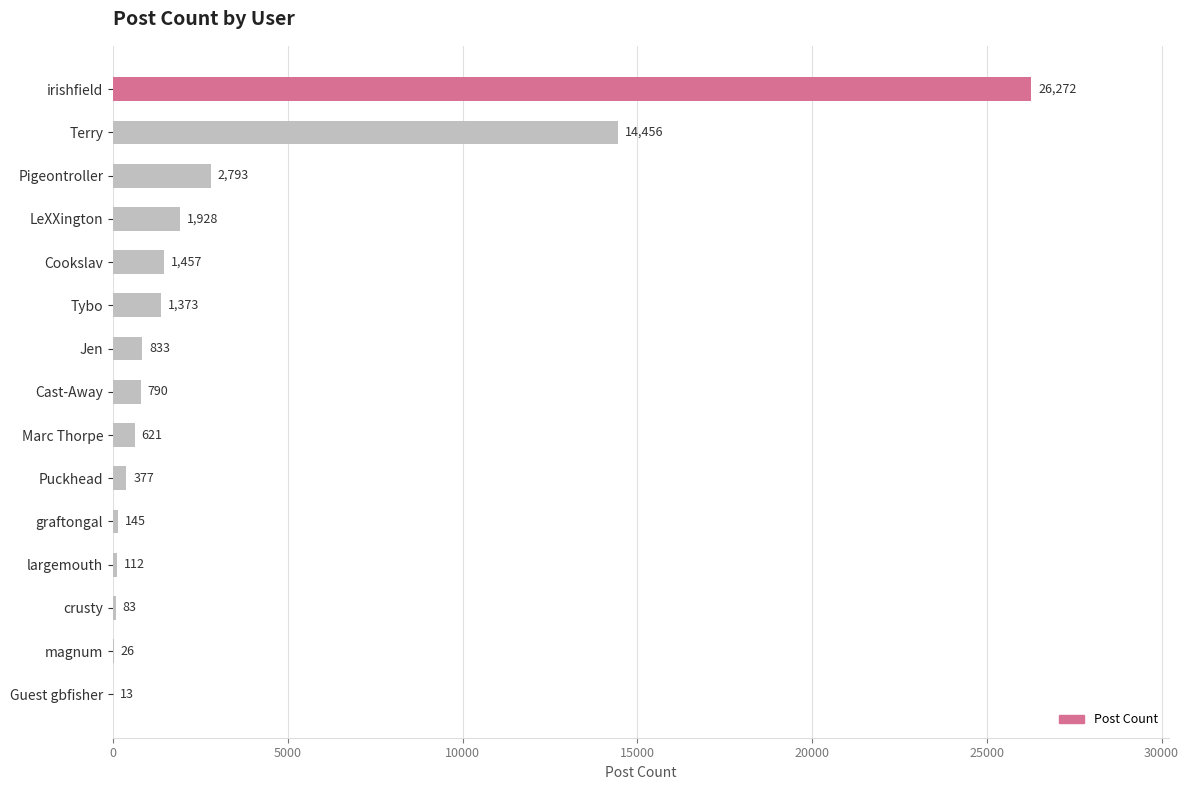

What is the greatest value displayed?

26272